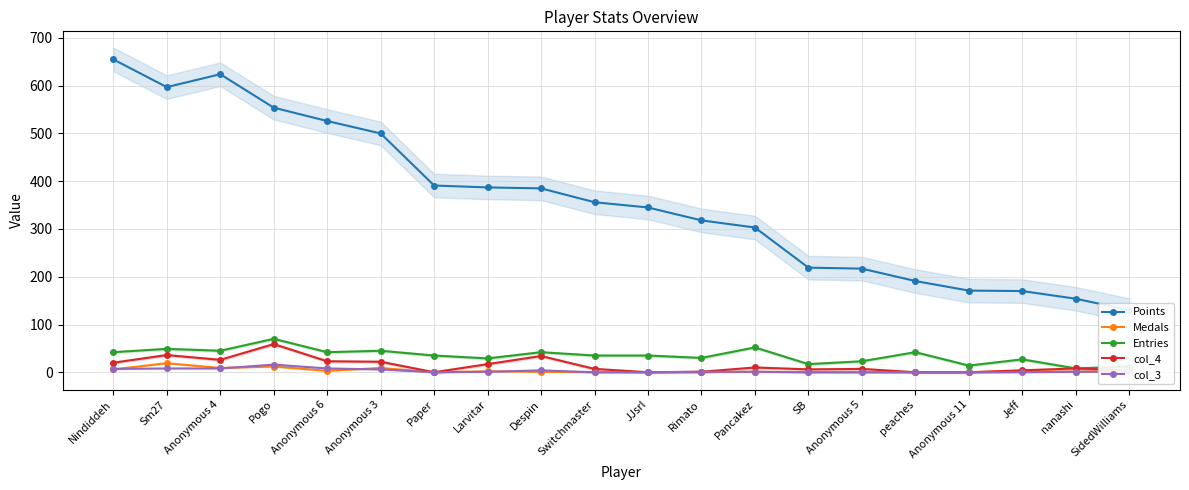

How many interior local valleys does the col_3 series have?

1